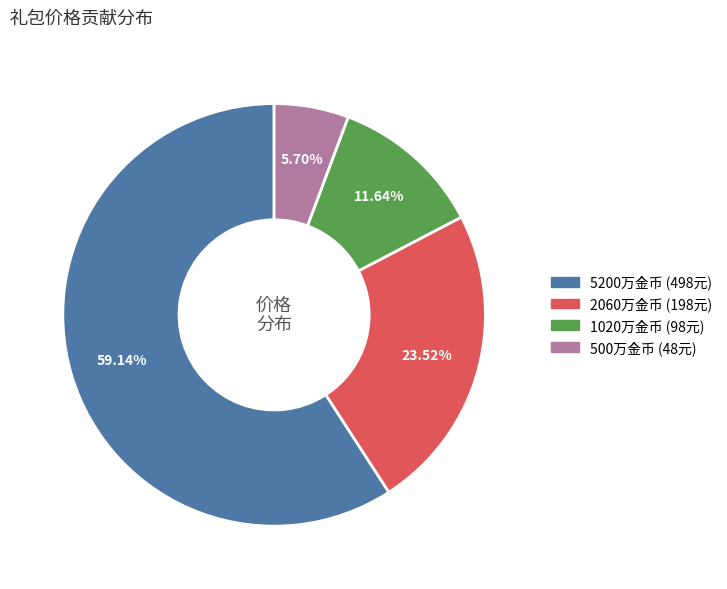

Does any single category account for the majority?

Yes